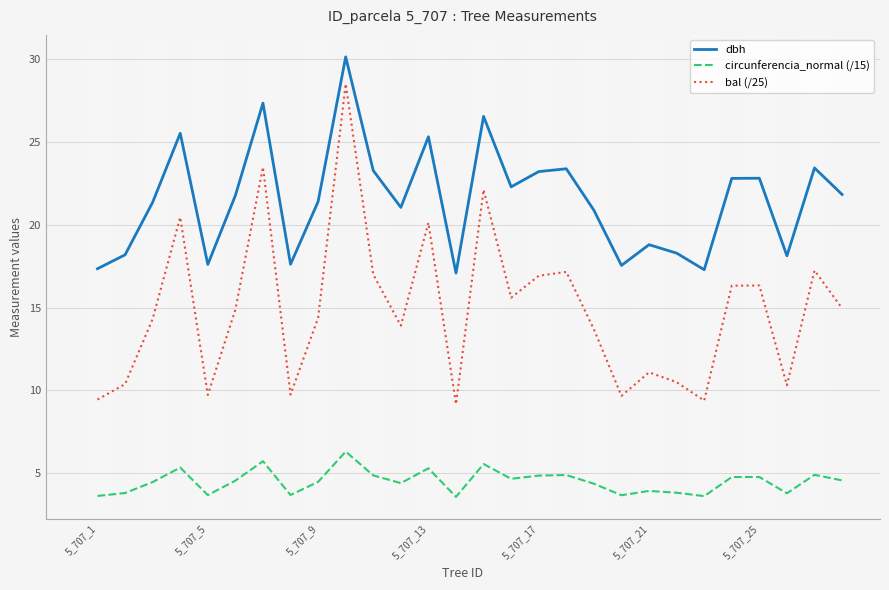

Which series has the largest range (max minus min)?

bal (/25)